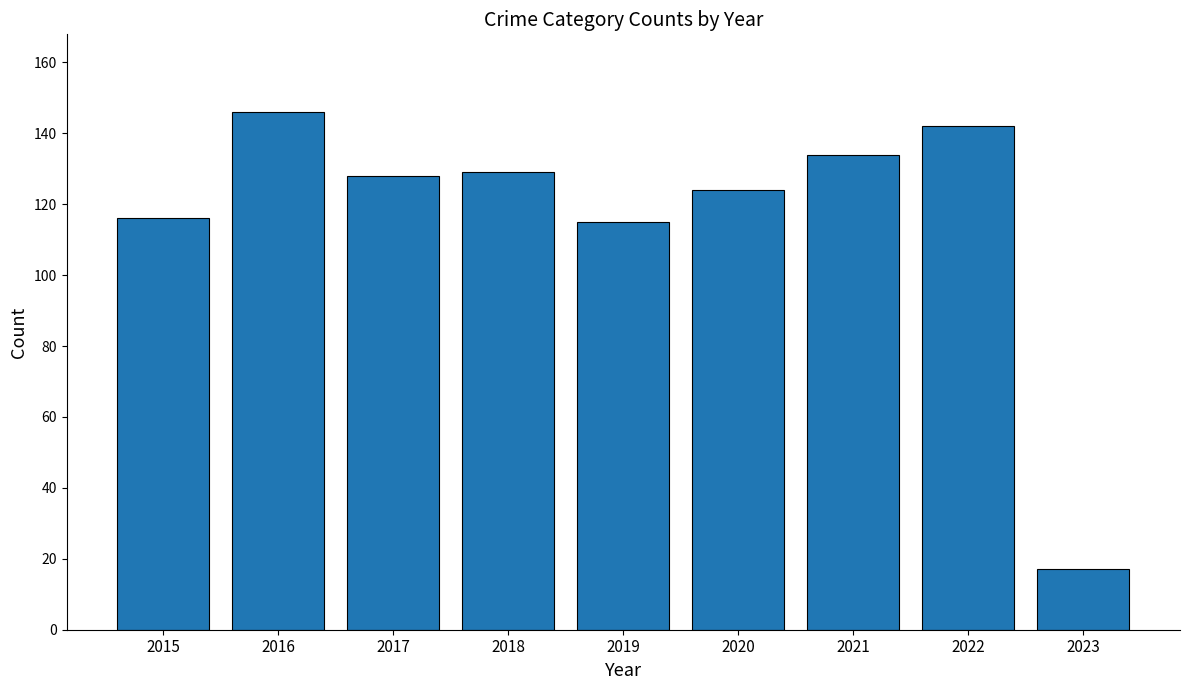

Approximately how many times larger is the value at 2018 compared to 2020?

1.0